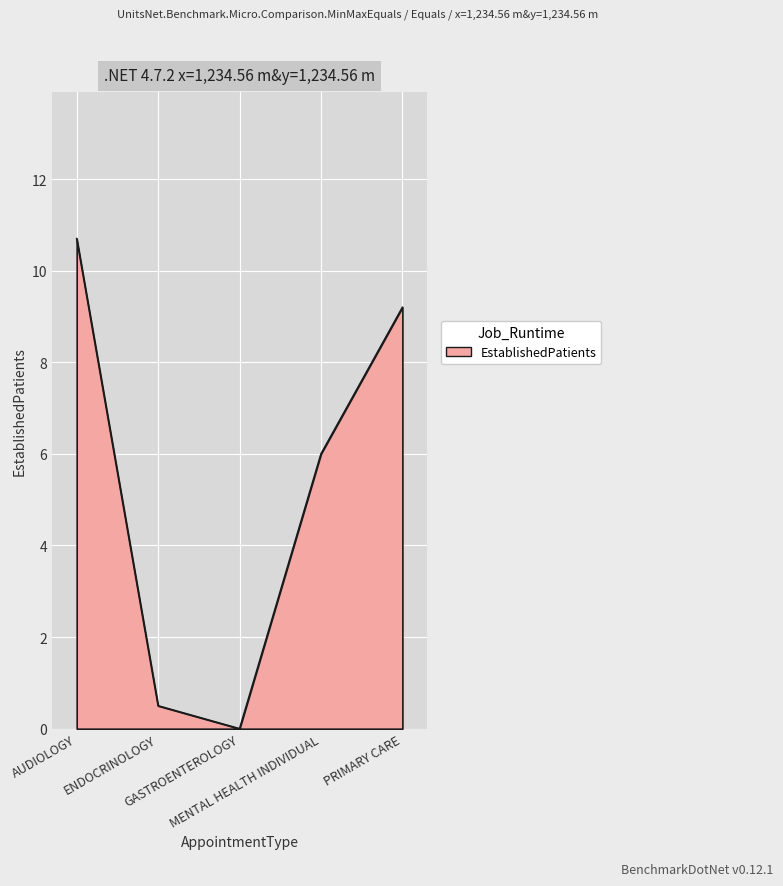

Which has a higher value, MENTAL HEALTH INDIVIDUAL or PRIMARY CARE?

PRIMARY CARE